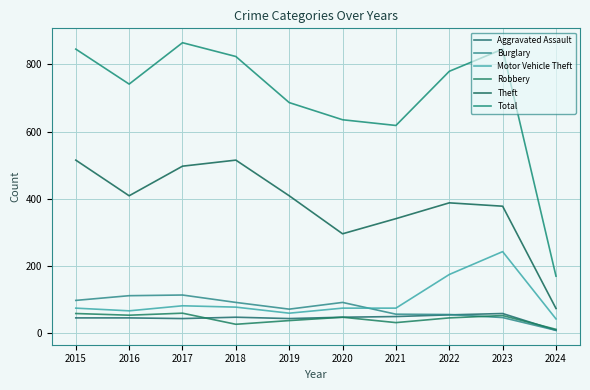

Which series changed the most between 2021 and 2023?

Total